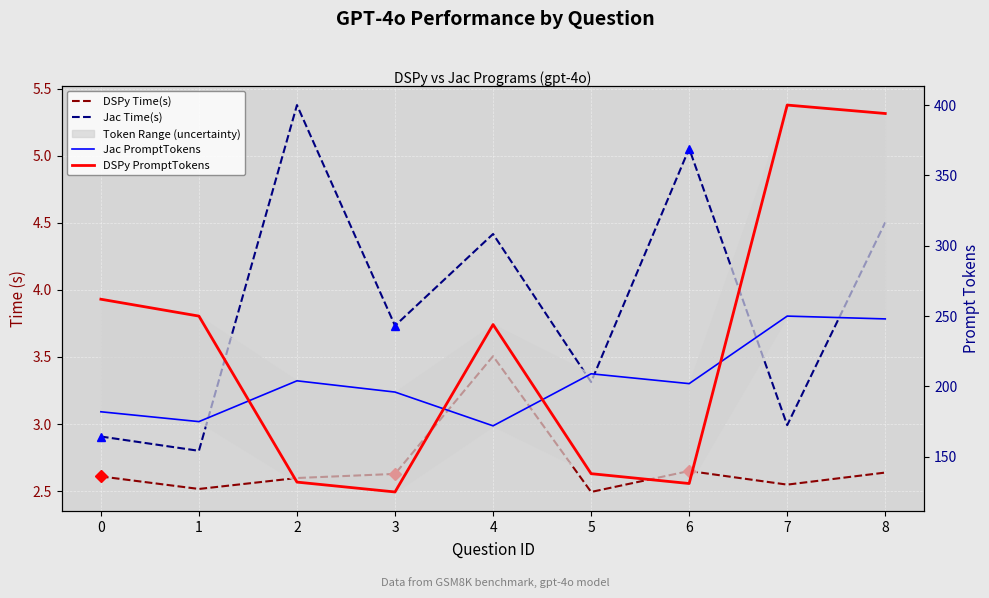

Where does the Jac PromptTokens series first go above 202?

2